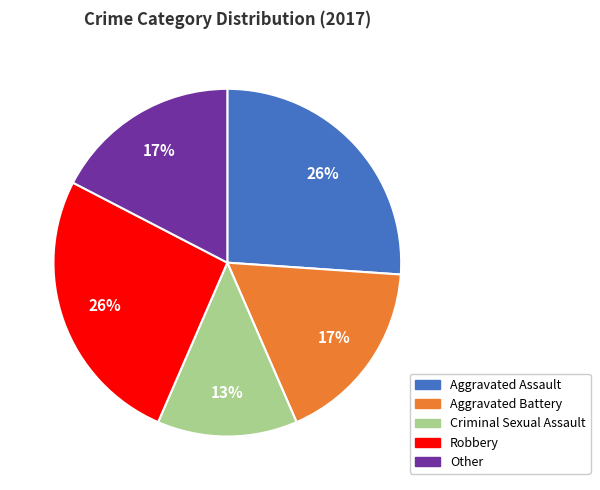

How many segments does this pie chart have?

5